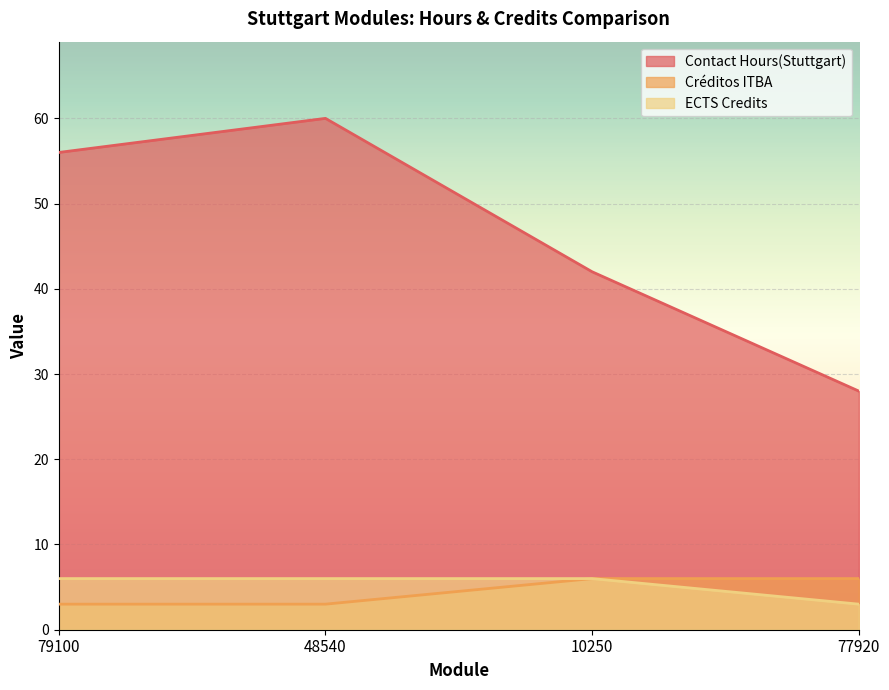

How many lines are shown in the chart?

3